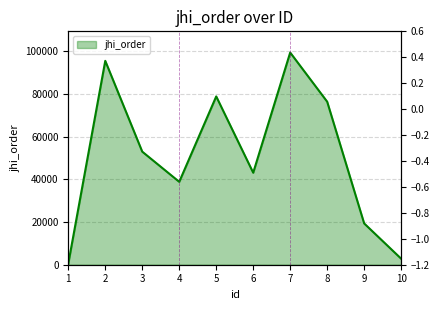

At which label does the data first exceed 53004?

2